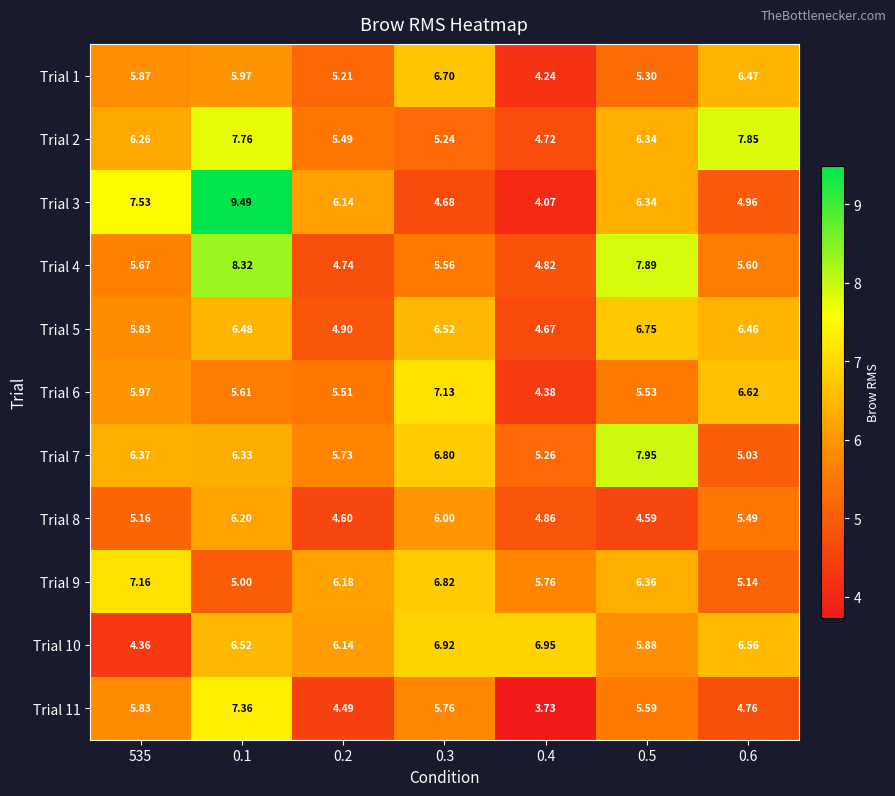

Is the value of Trial 6 at 0.5 greater than the value of Trial 7 at 0.3?

No